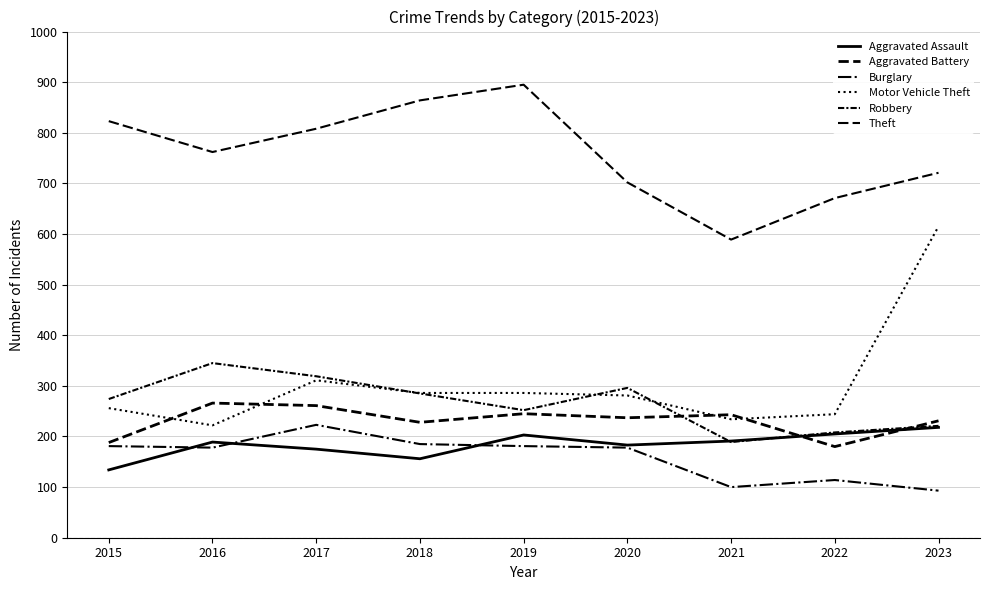

Does the chart have visible grid lines?

Yes